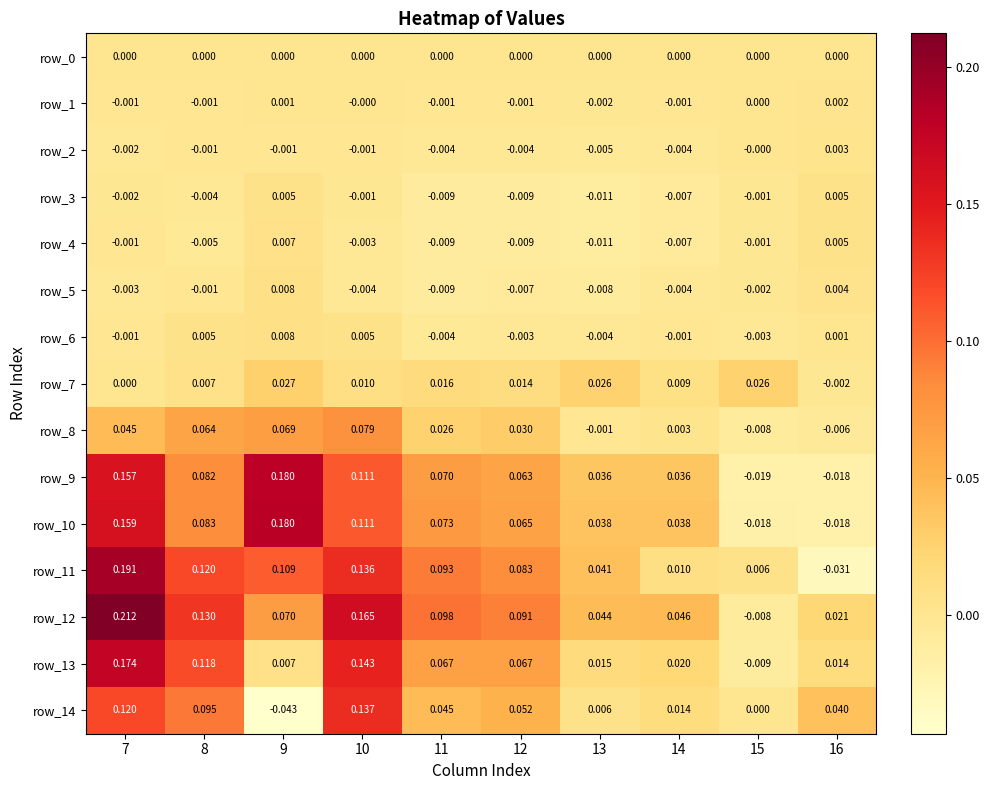

How many data points does each series have?

10